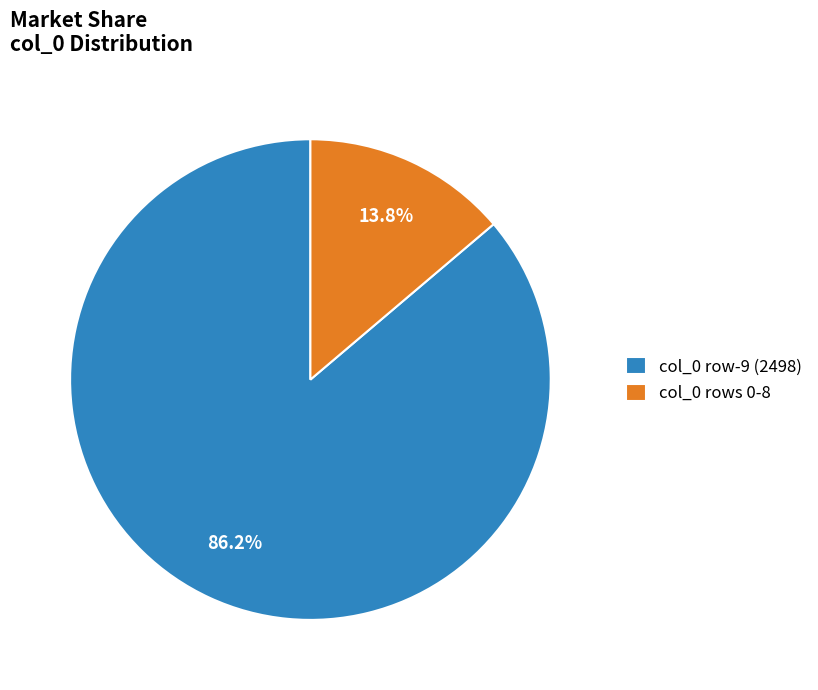

To the nearest percent, what is the difference between the largest and smallest slice percentages?

72%